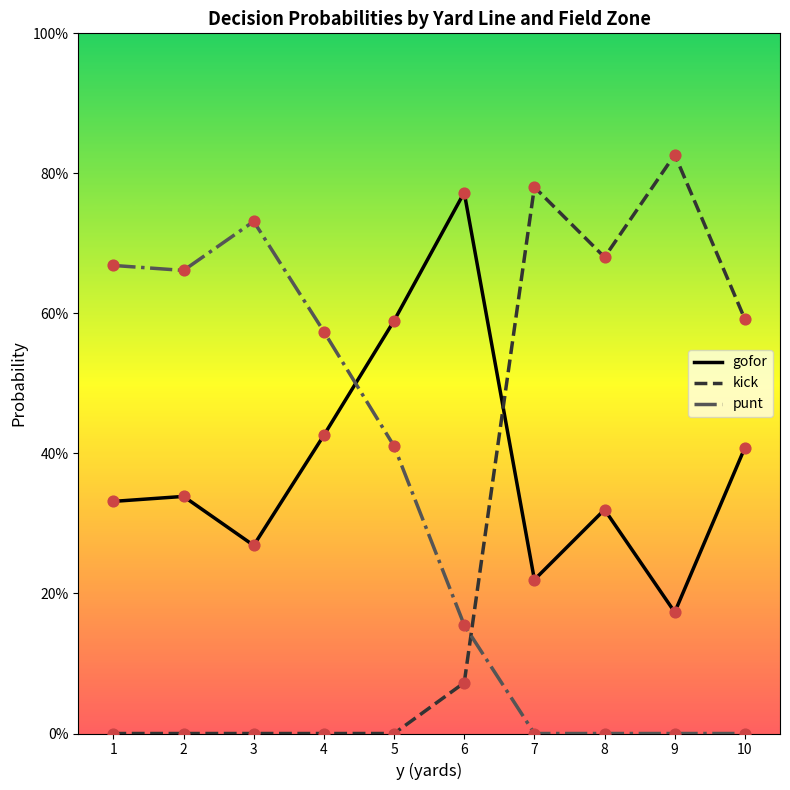

Is the value of punt at 8 greater than the value of gofor at 2?

No